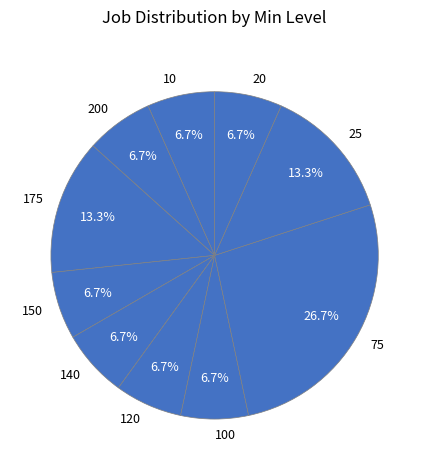

To the nearest percent, what is the difference between the largest and smallest slice percentages?

20%